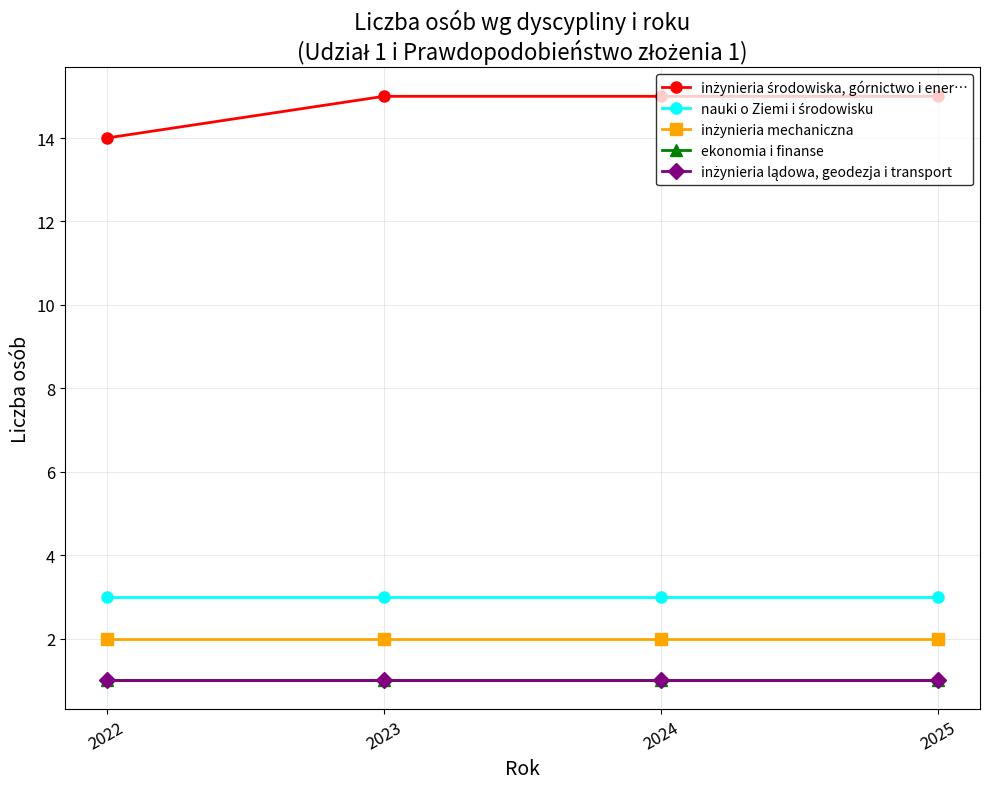

Does the chart have visible grid lines?

Yes